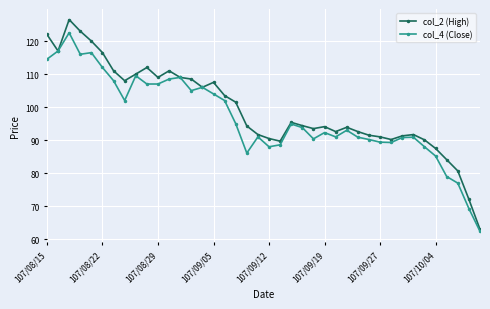

List the series in order of their peak value, highest first.

col_2 (High), col_4 (Close)